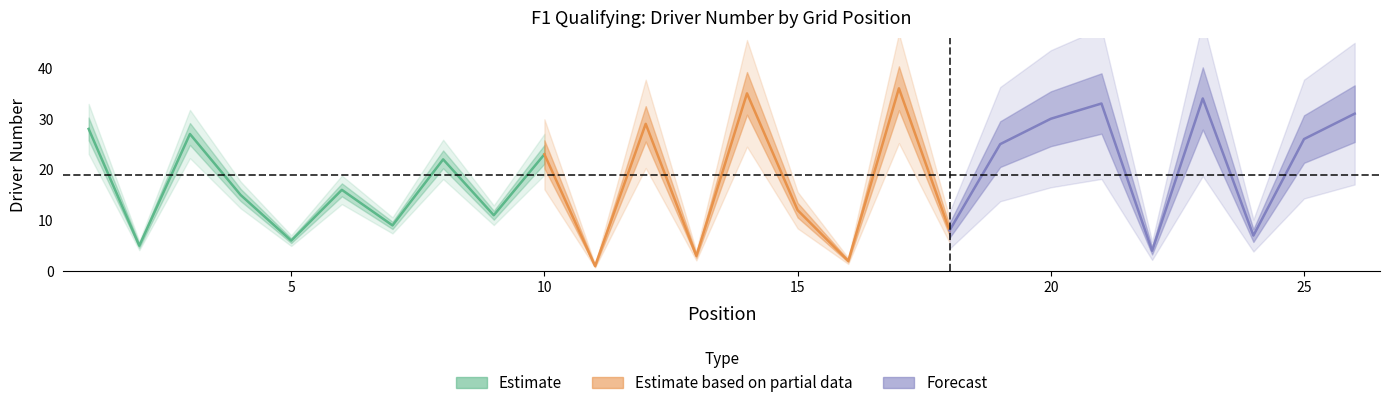

List the labels in order of value, largest first.

17, 14, 23, 21, 26, 20, 12, 1, 3, 25, 19, 10, 8, 6, 4, 15, 9, 7, 18, 24, 5, 2, 22, 13, 16, 11